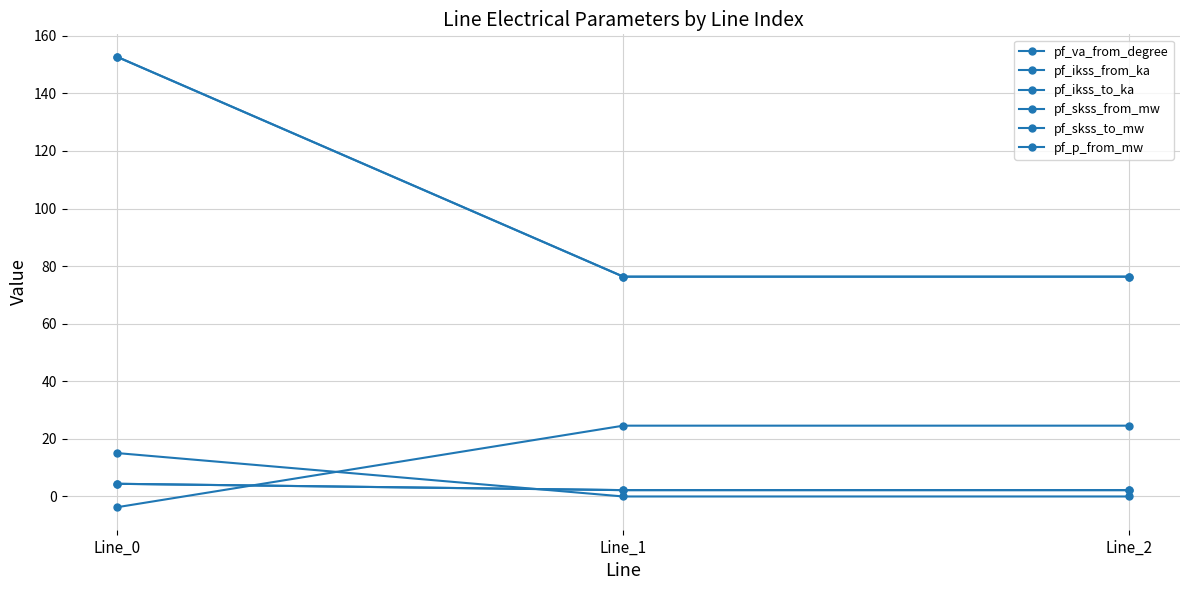

Which series has the largest total across all categories?

pf_skss_from_mw